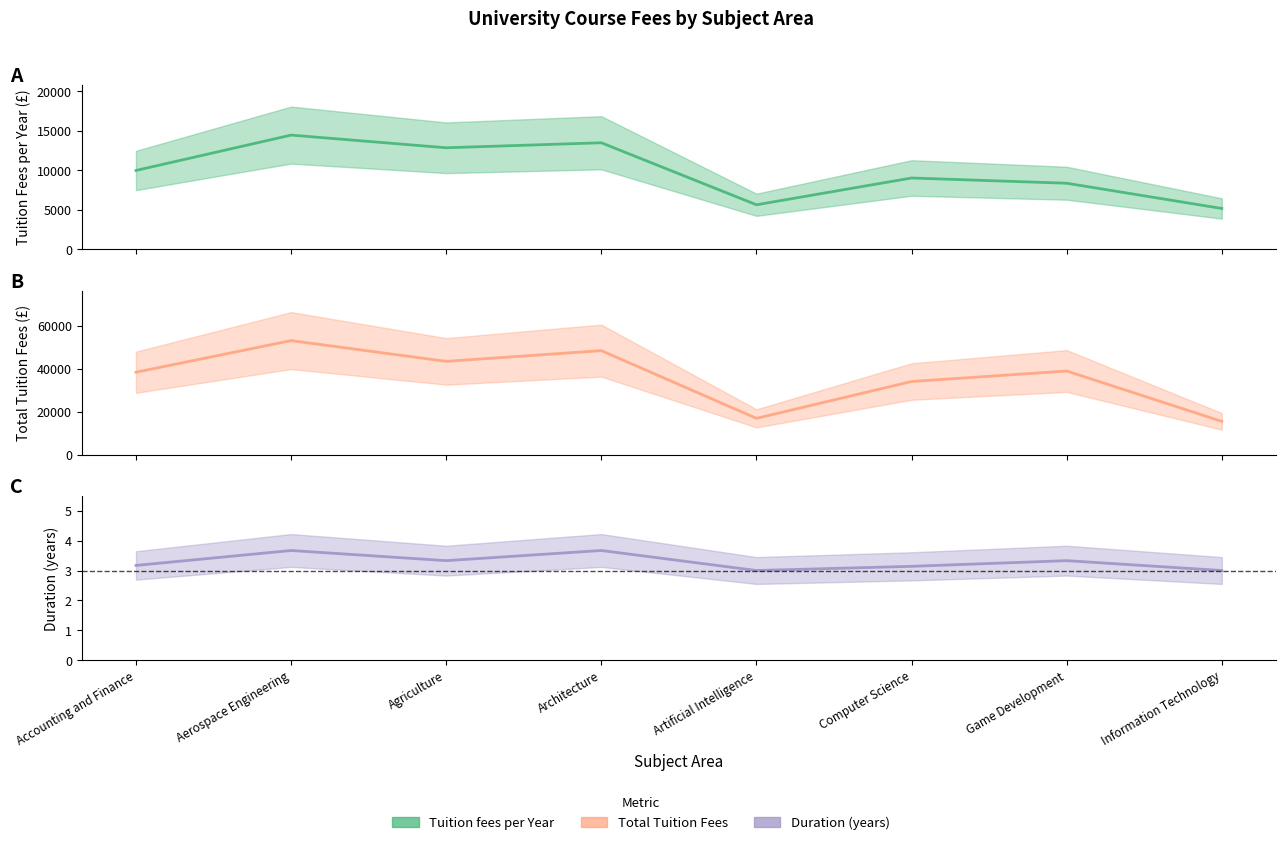

How many values in the Total Tuition Fees series exceed 38866?

4